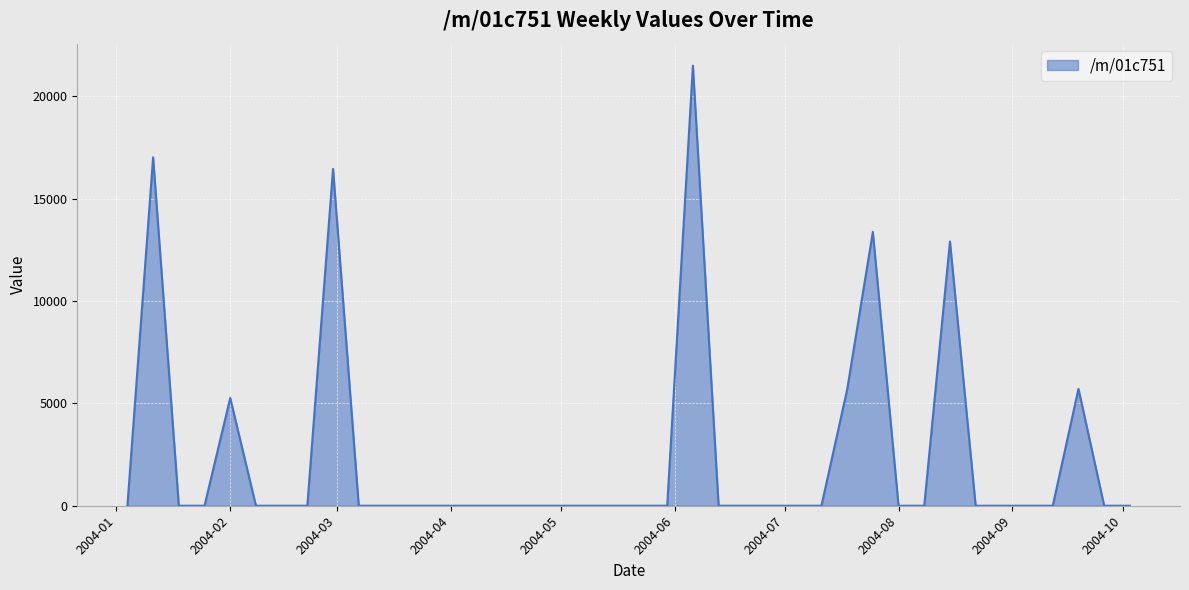

What is the greatest value displayed?

21504.7